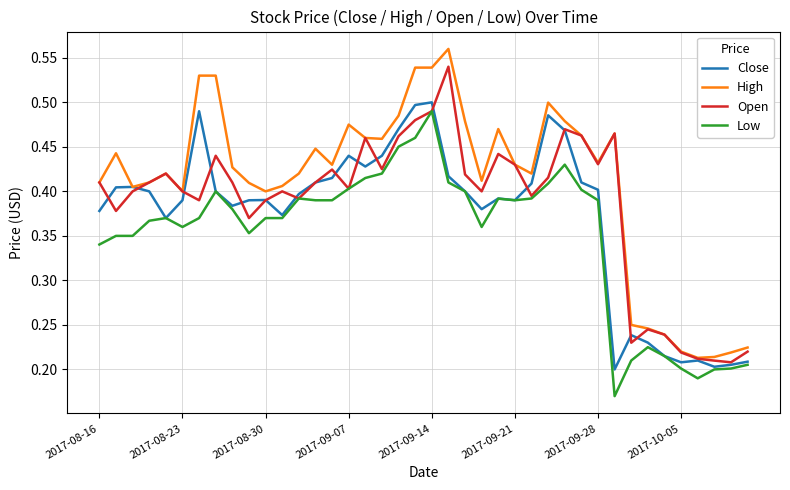

What are all the series names shown in the legend?

Close, High, Open, Low